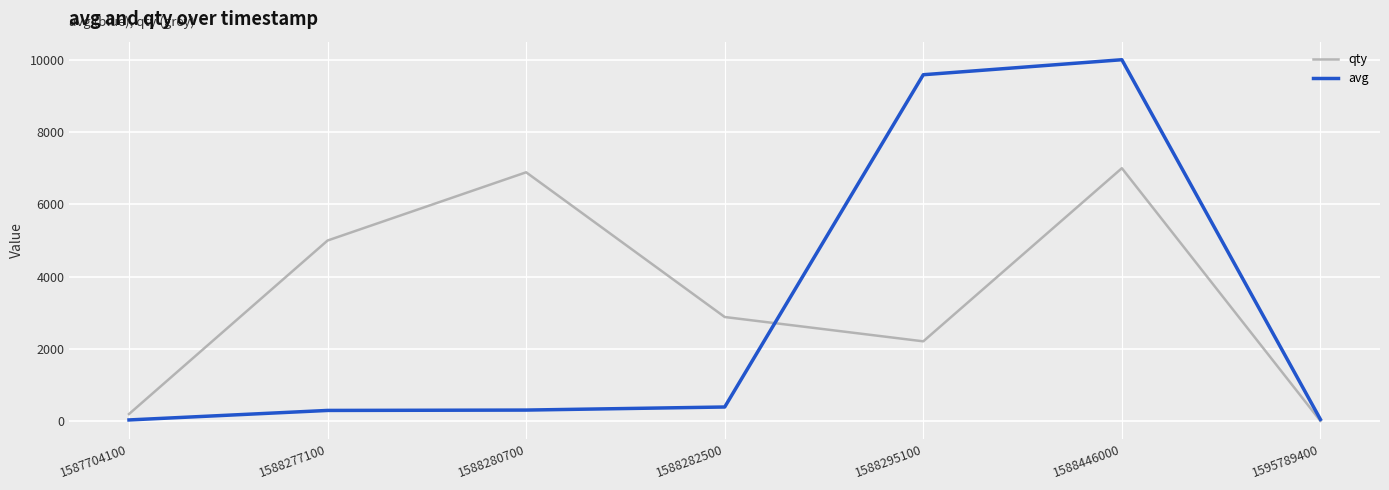

In qty, how many points are lower than both neighbors (excluding endpoints)?

1